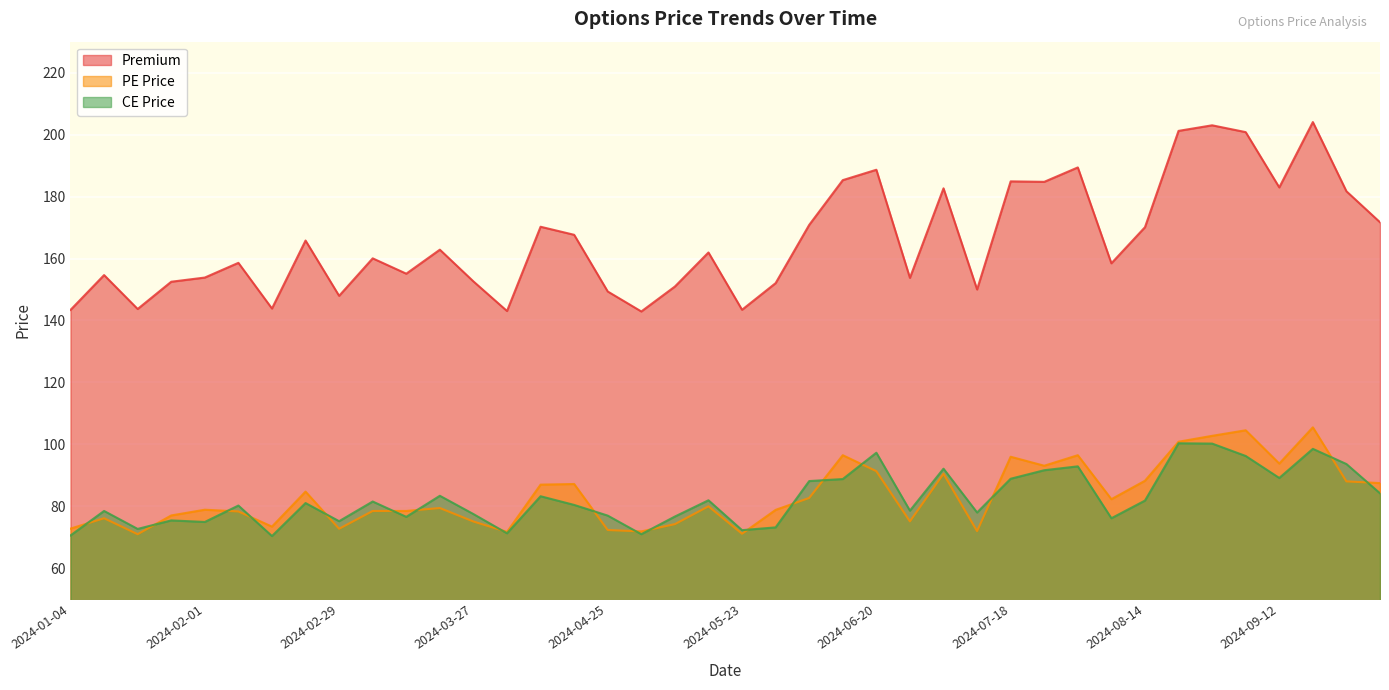

What is the approximate value of CE Price at 2024-07-25?

91.7